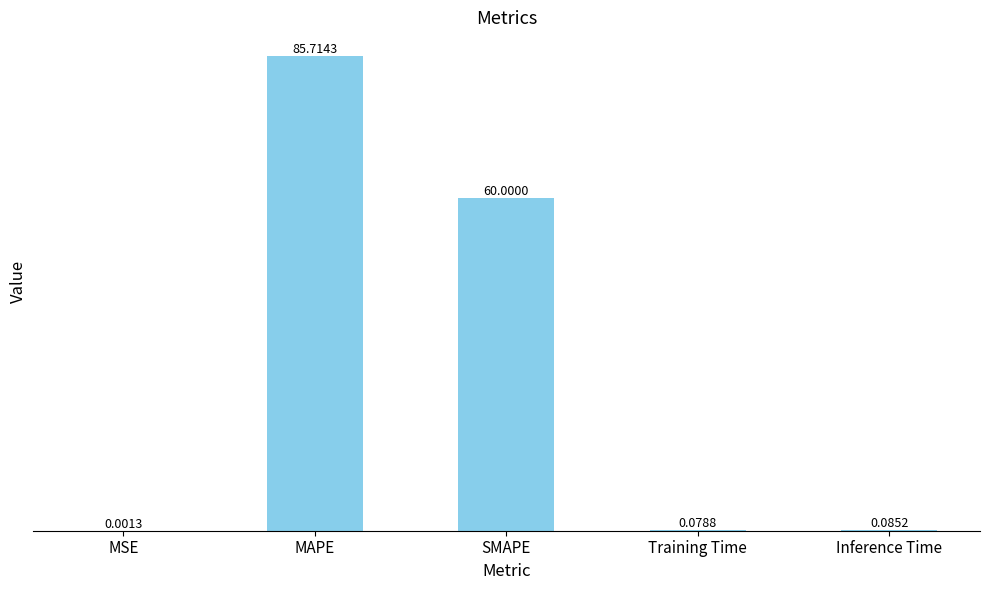

What is the sum of the values at Training Time and MAPE?

85.8